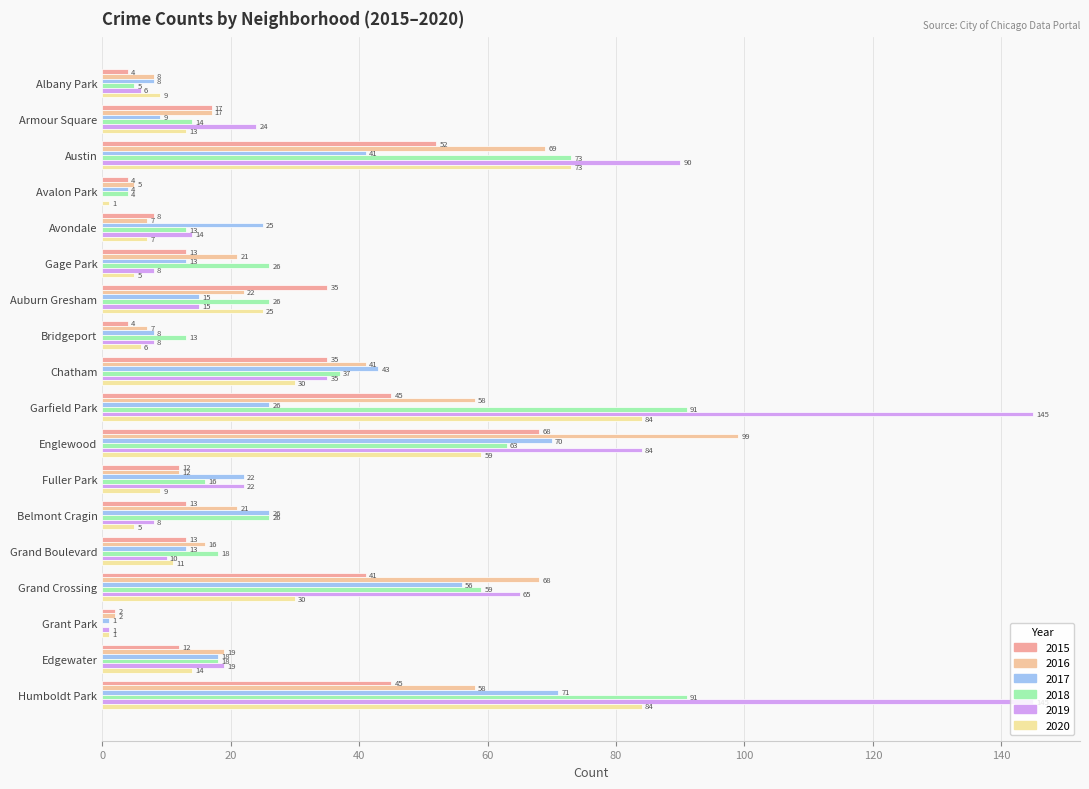

List the series in order of their peak value, highest first.

2019, 2016, 2018, 2020, 2017, 2015